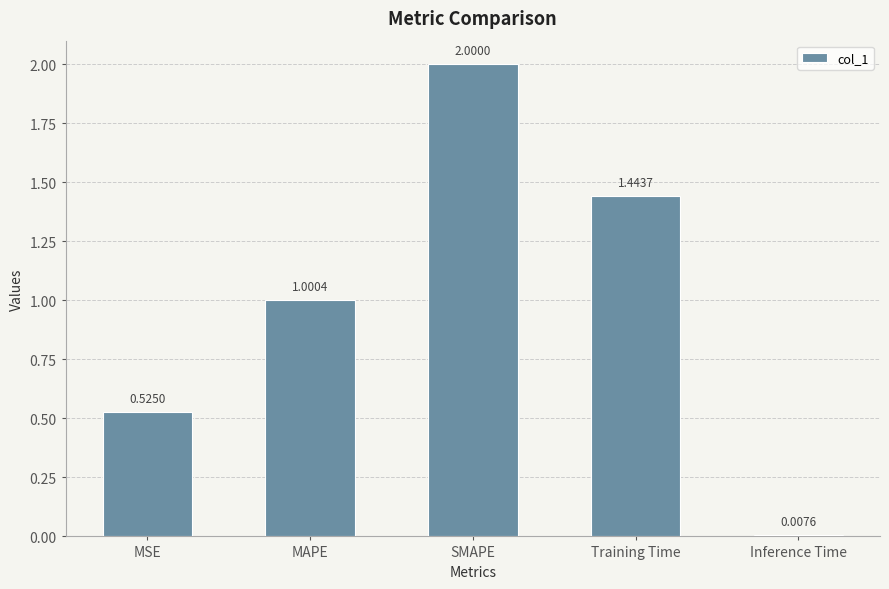

Rank the categories by value from highest to lowest.

SMAPE, Training Time, MAPE, MSE, Inference Time